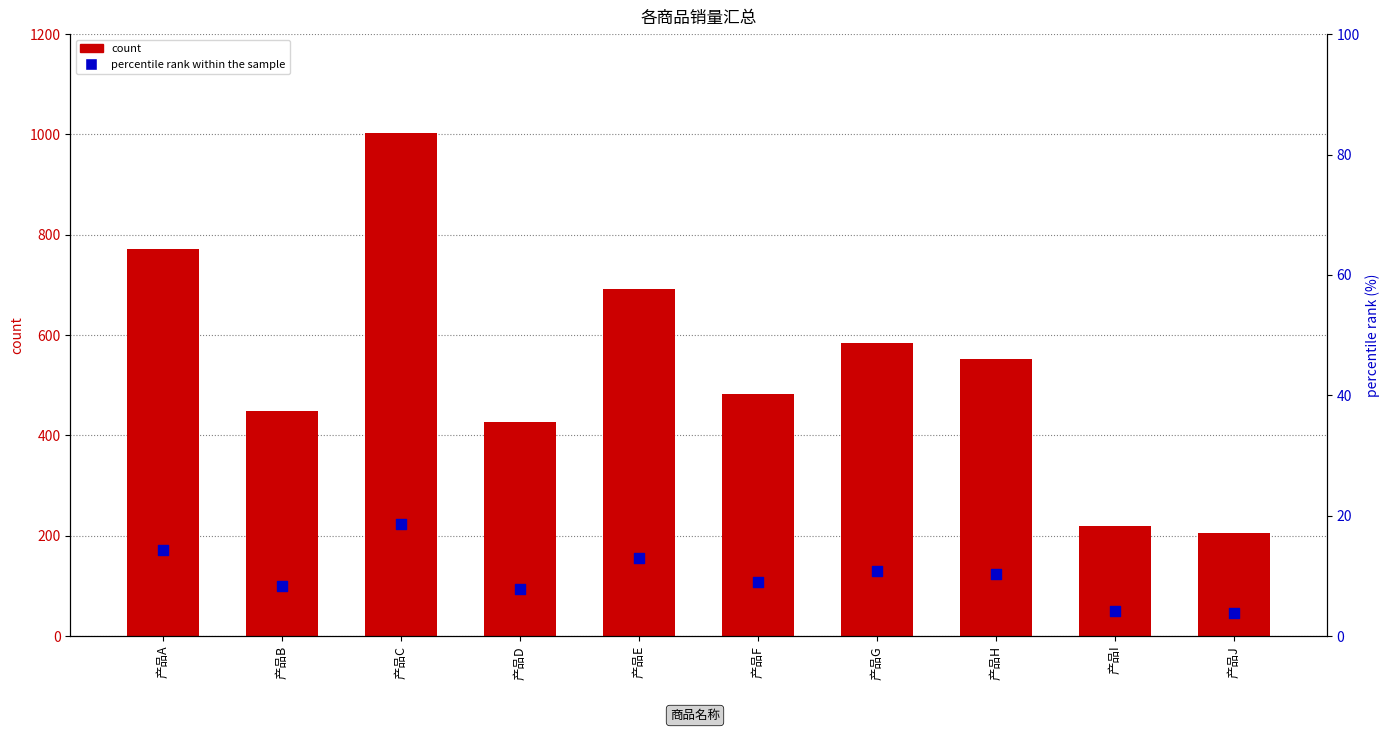

Is the value of count at 产品F greater than the value of percentile rank within the sample at 产品G?

Yes